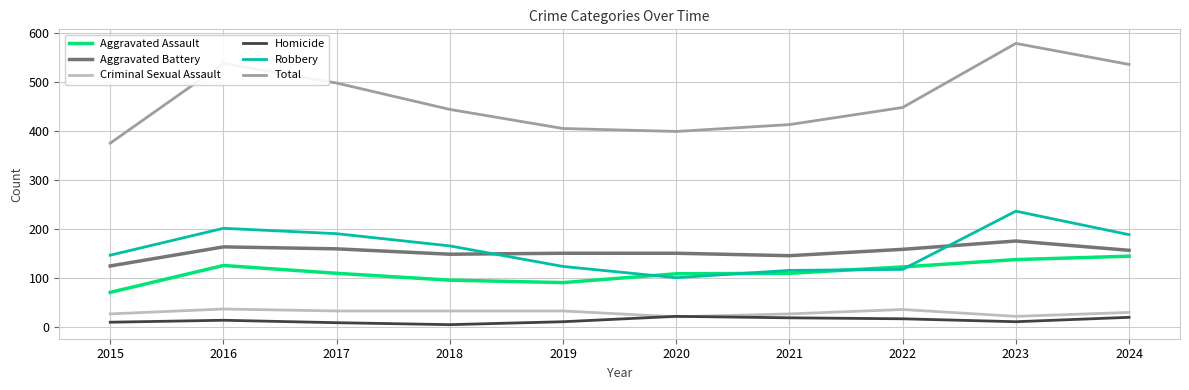

Does the chart display data point markers on the line(s)?

No